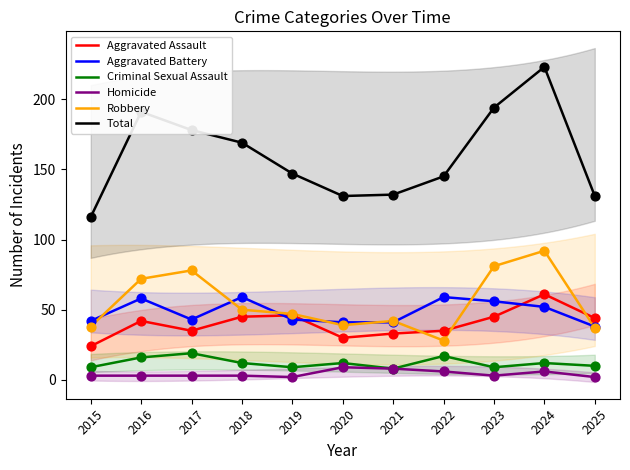

What are all the series names shown in the legend?

Aggravated Assault, Aggravated Battery, Criminal Sexual Assault, Homicide, Robbery, Total